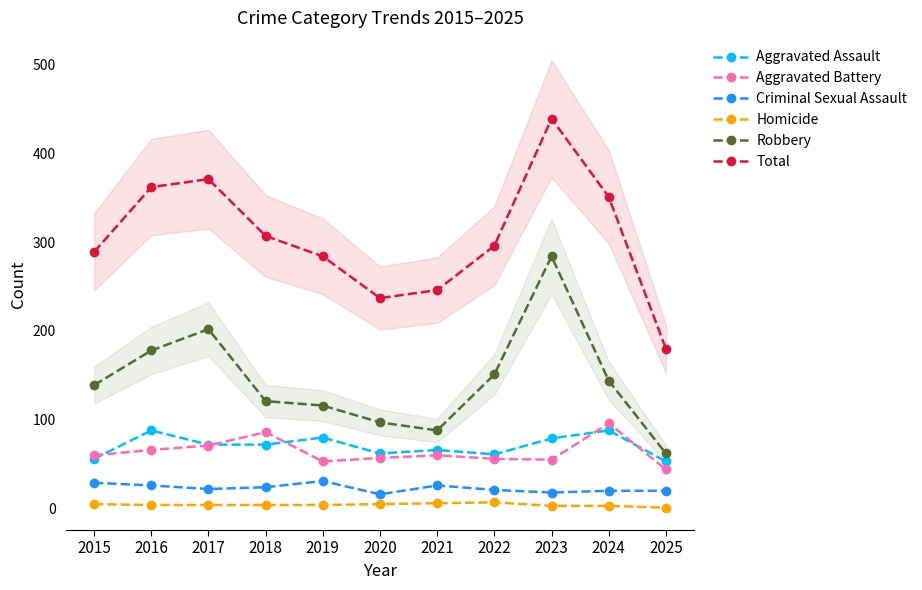

How many data points does each series have?

11